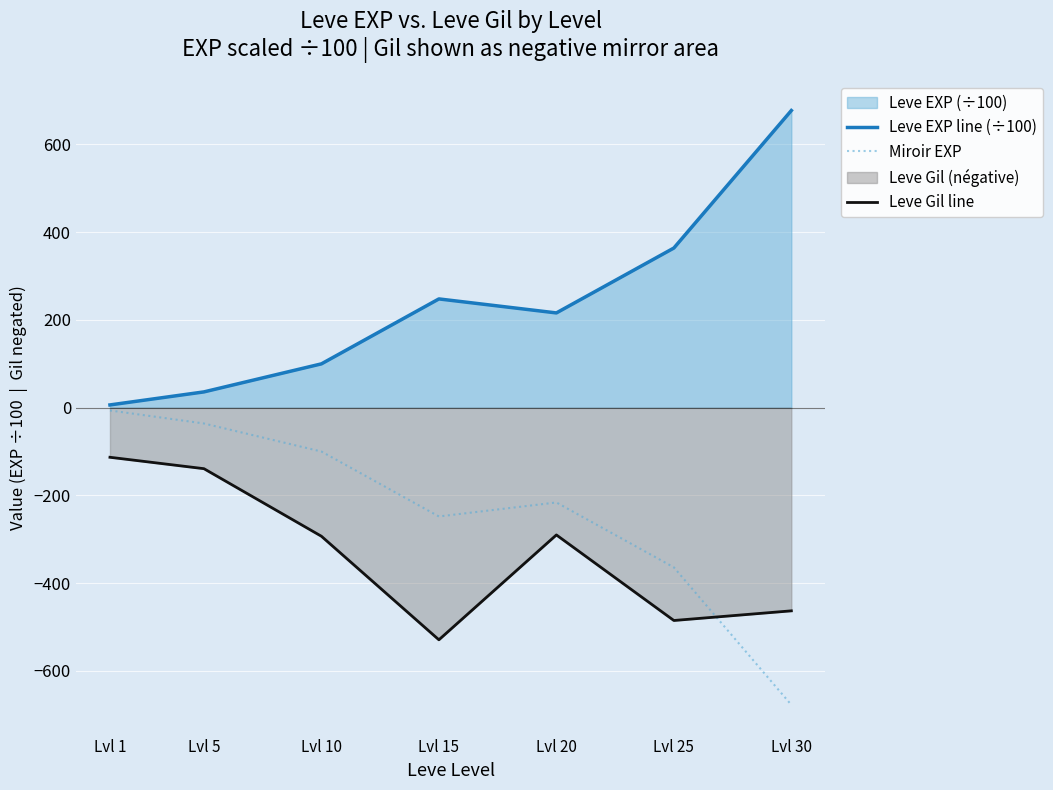

Rank the series by their average value, from highest to lowest.

Leve EXP line (÷100), Miroir EXP, Leve Gil line